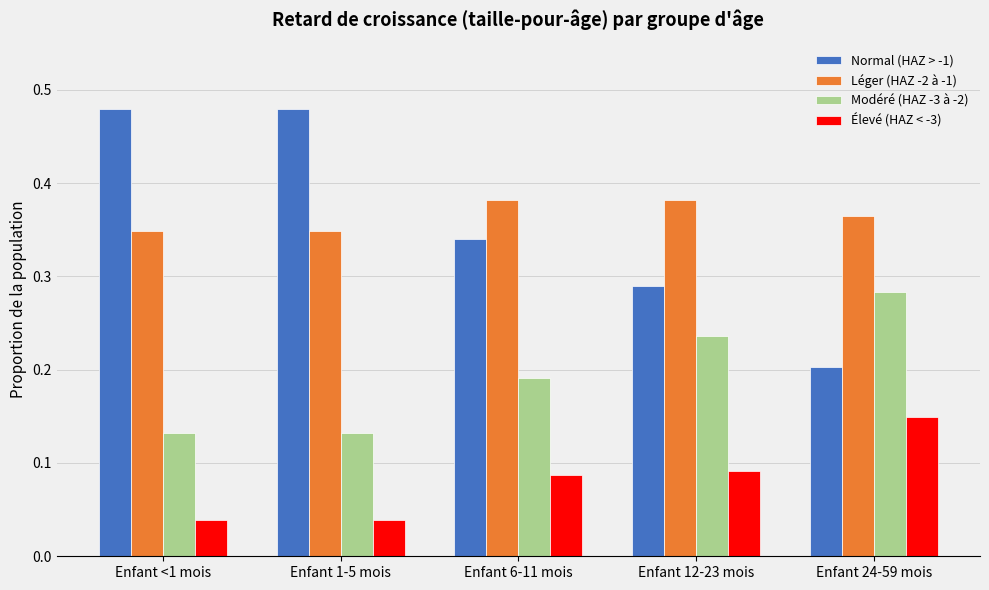

What is the total value across all series at Enfant <1 mois?

1.0